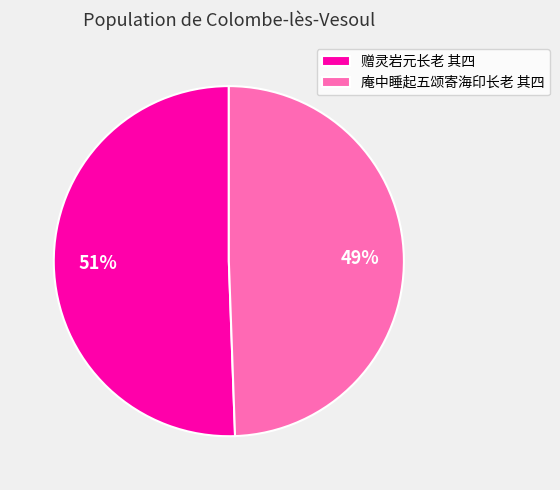

How many segments does this pie chart have?

2